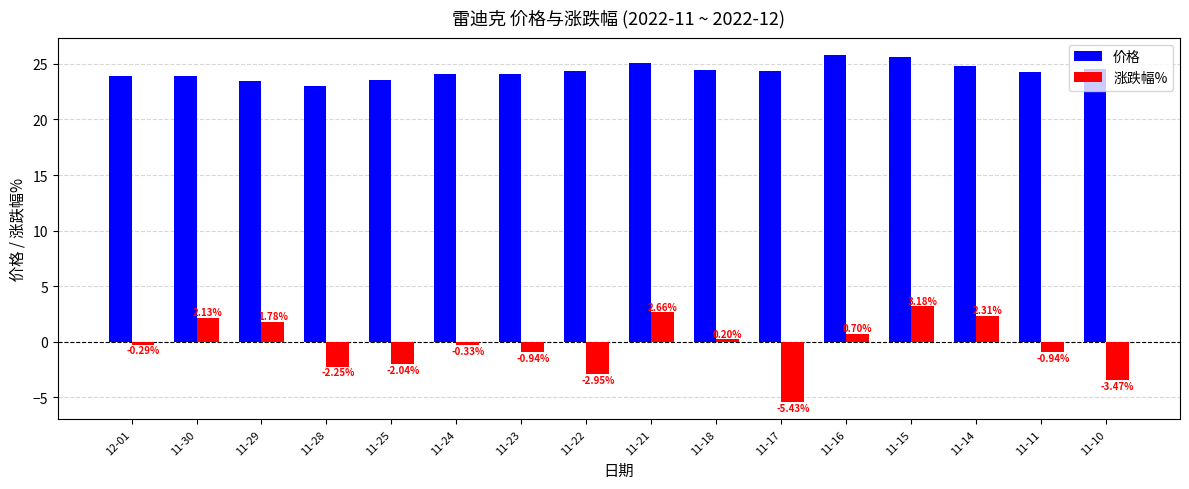

Between 11-23 and 11-10, which series saw the biggest shift?

涨跌幅%